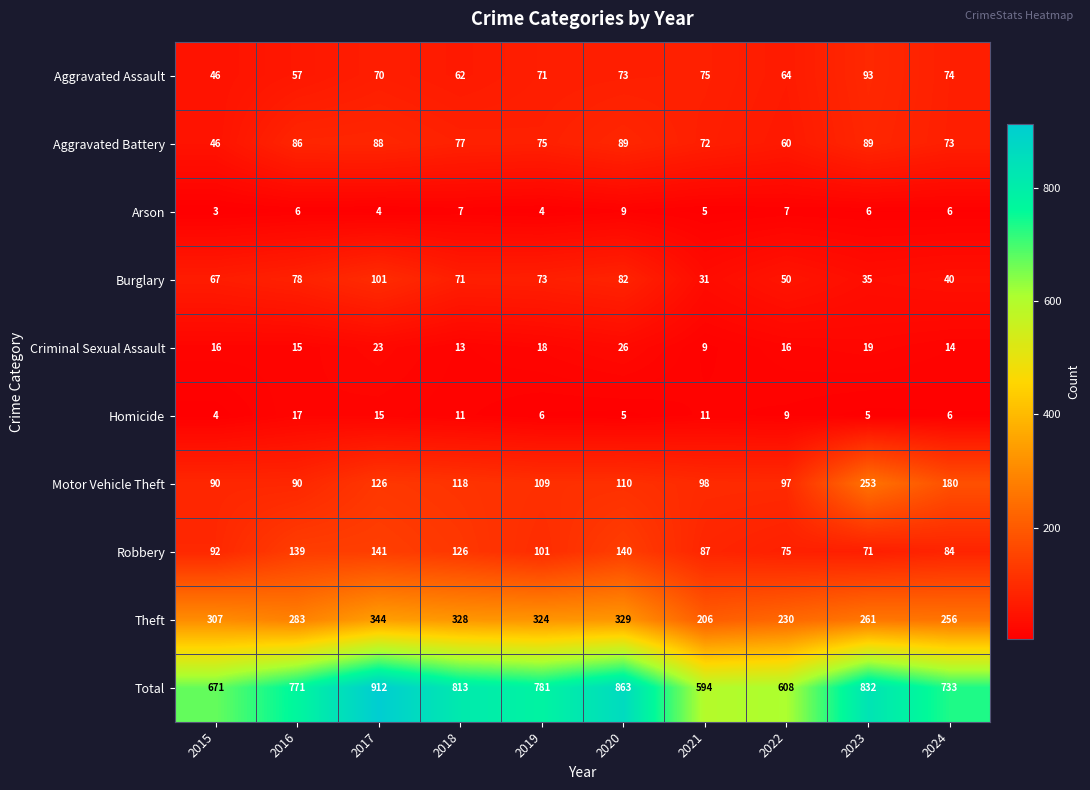

What is the approximate value of Criminal Sexual Assault at 2019?

18